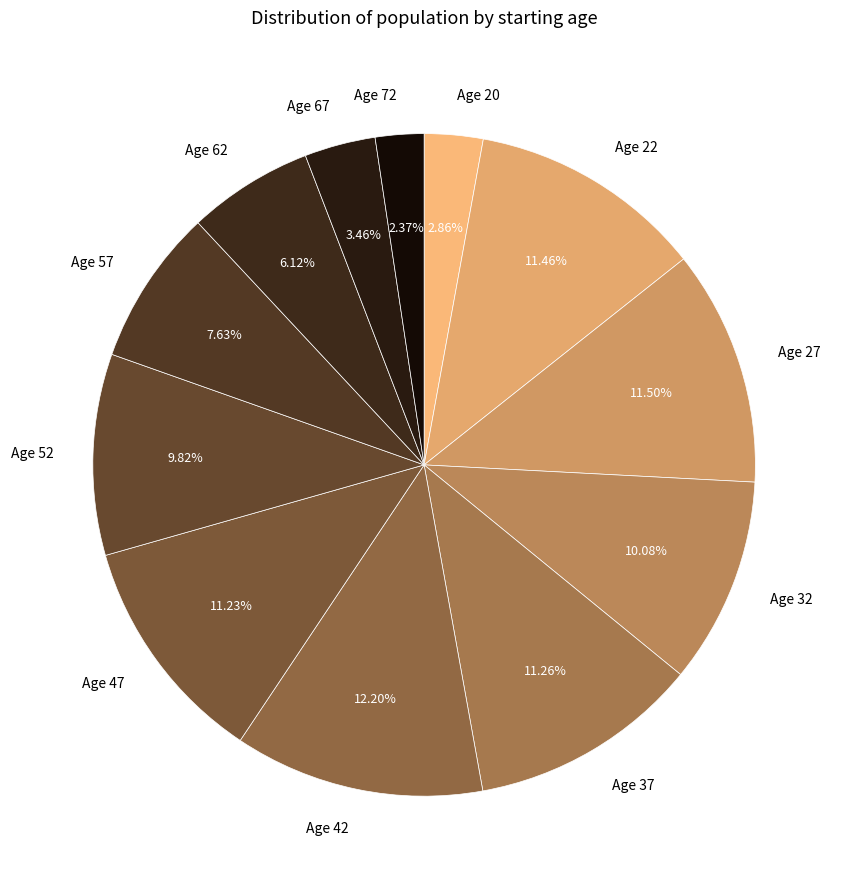

Approximately how many times larger is the value at Age 62 compared to Age 57?

0.8